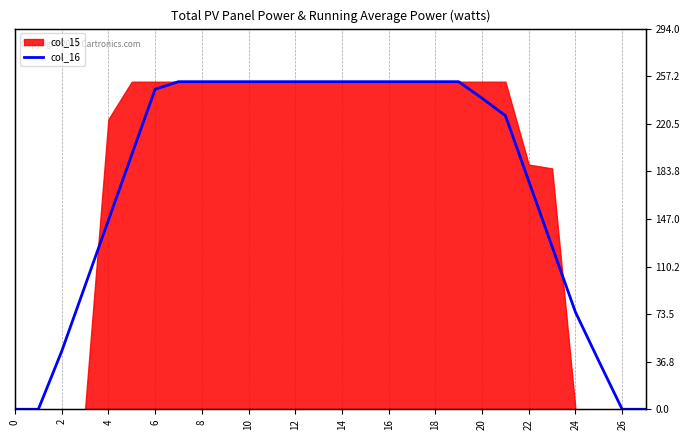

True or false: the data has more than 2 interior local peaks.

False